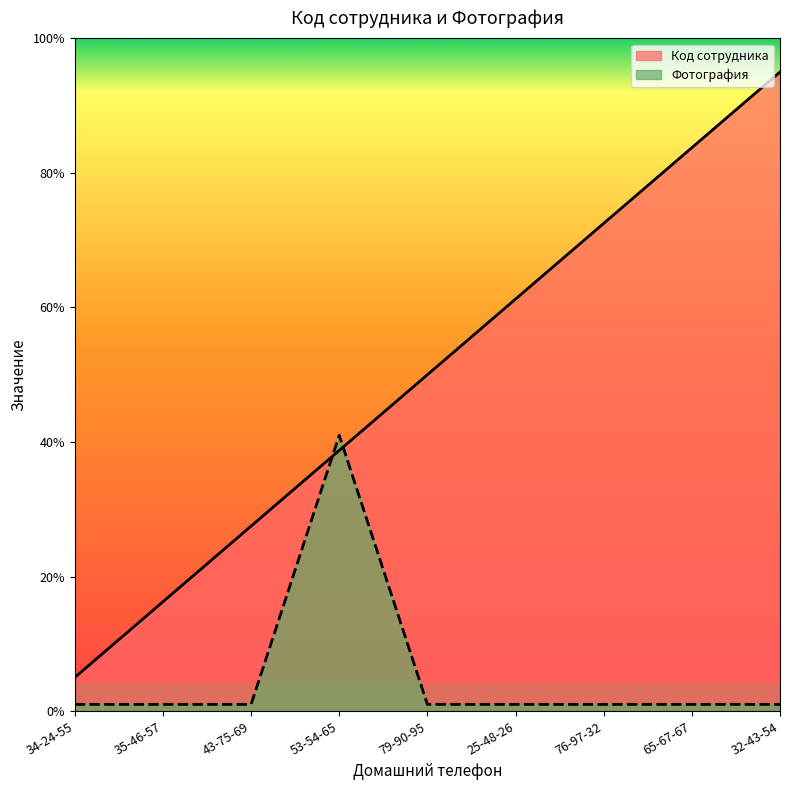

What is the label of the 5th point from the right?

79-90-95